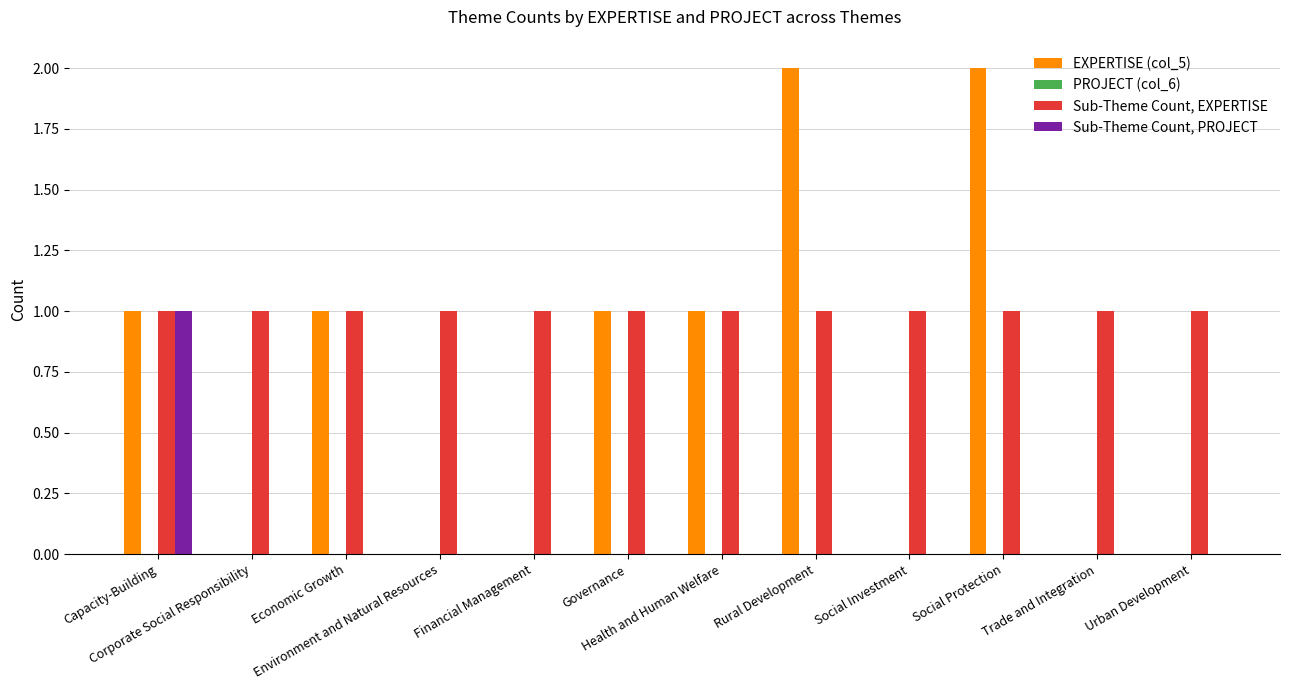

Which series has the largest total across all categories?

Sub-Theme Count, EXPERTISE